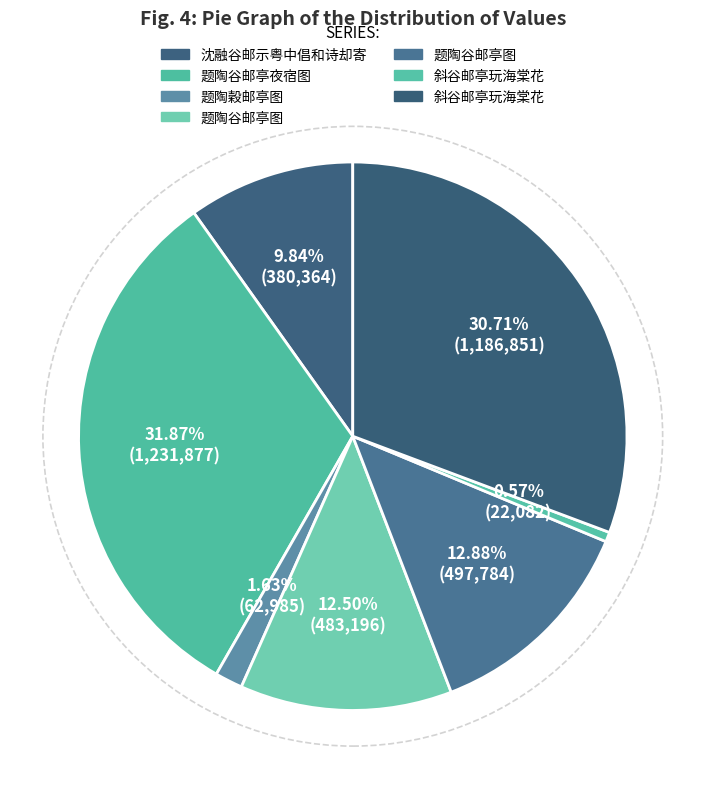

How many slices are in this pie chart?

7